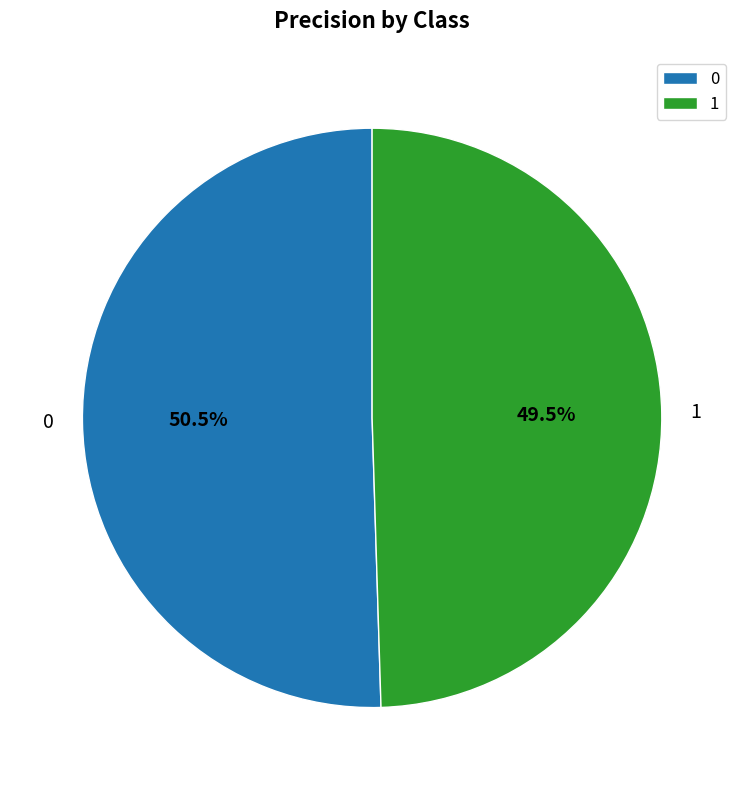

To the nearest percent, what is the combined percentage of 0 and 1?

100%